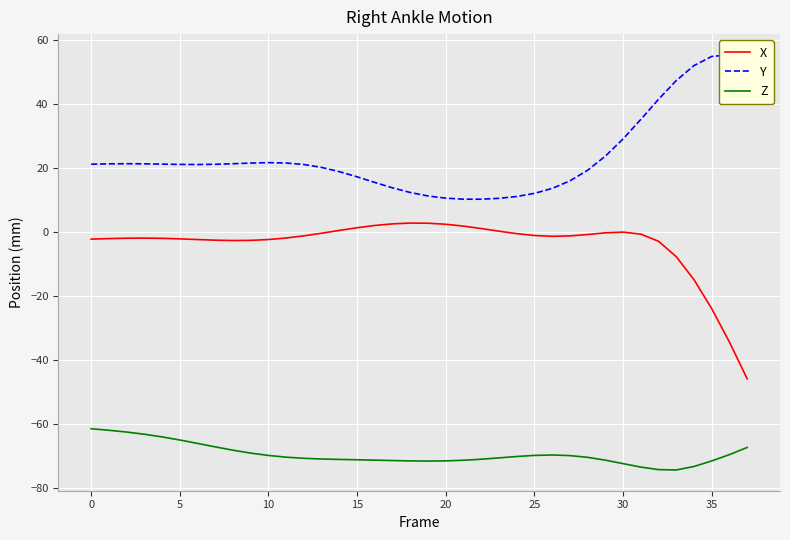

Is this an area chart (filled region under the line)?

No